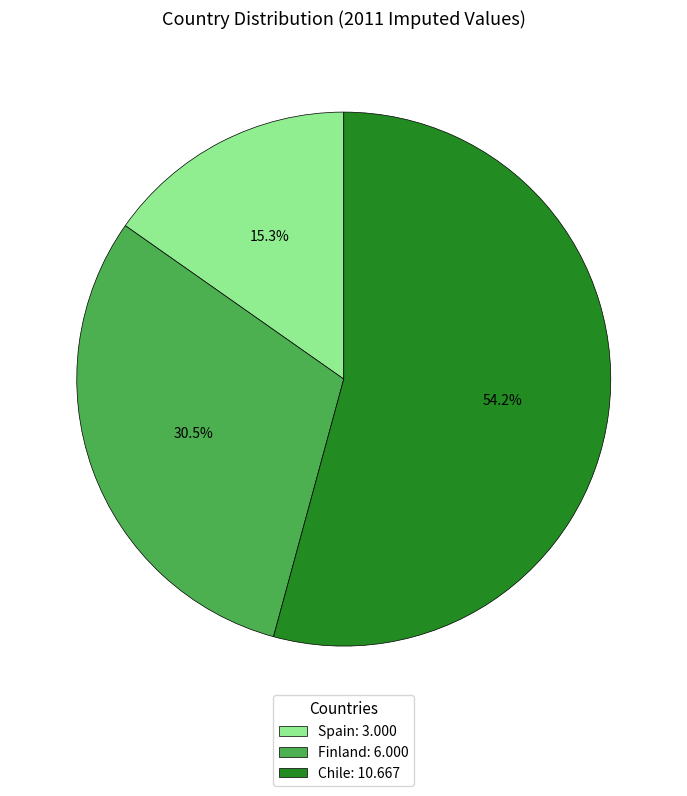

What percentage is NOT represented by Finland?

69.5%